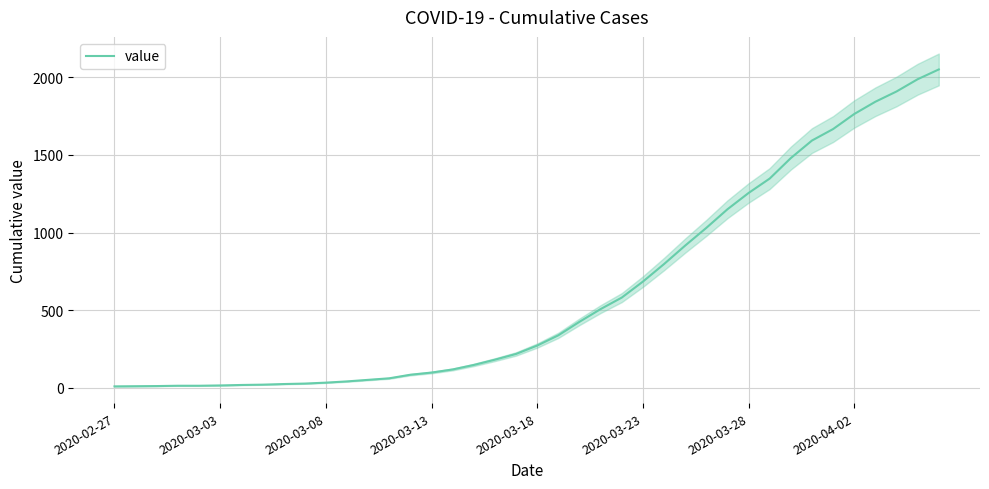

What is the value of the 27th point from the left?

797